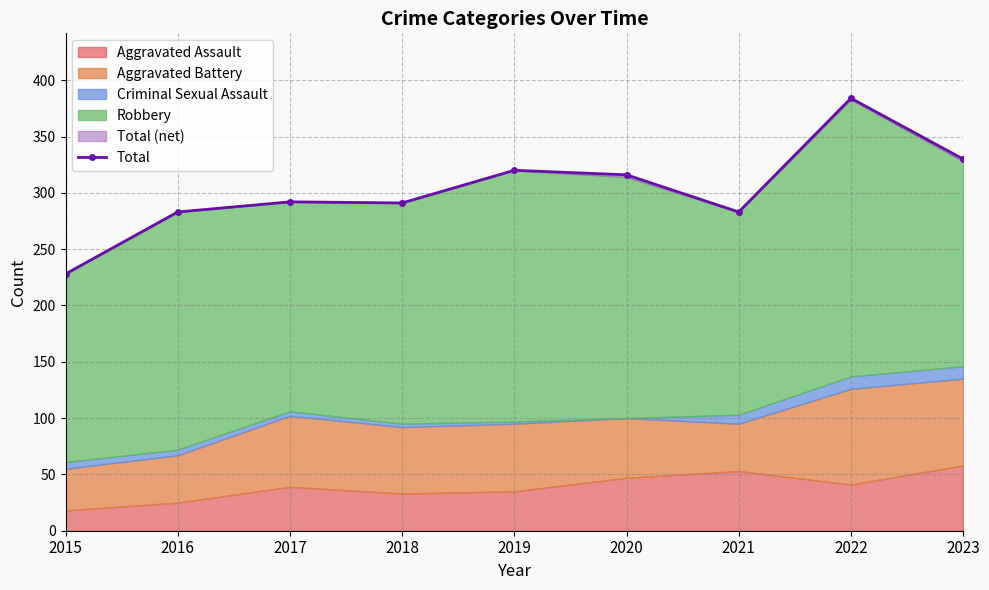

The value at 2020 is 467. True or false?

False